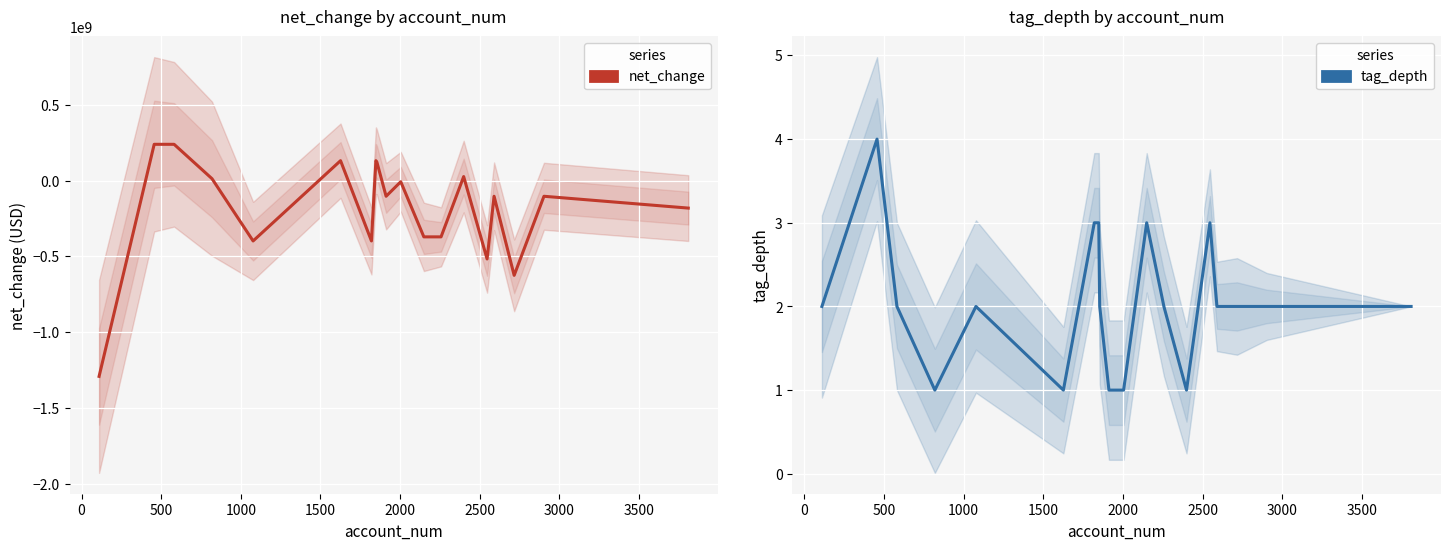

What is the sum of the tag_depth values at 500 and 3000?

5